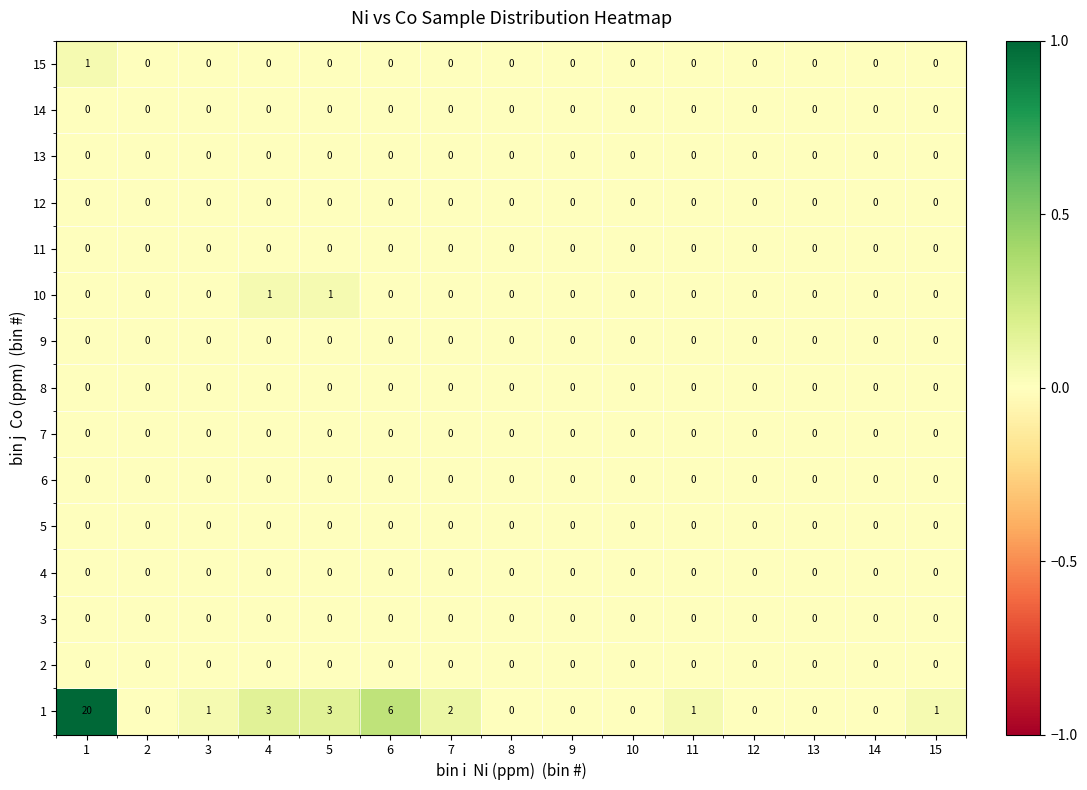

Between 2 and 3, which series saw the biggest shift?

1